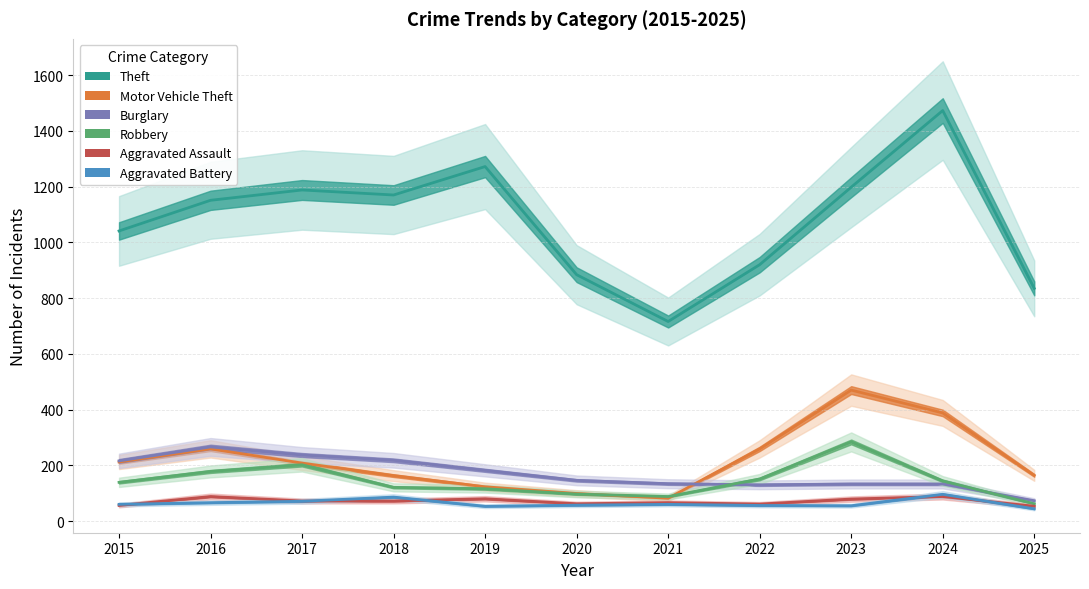

Which series has the largest total across all categories?

Theft